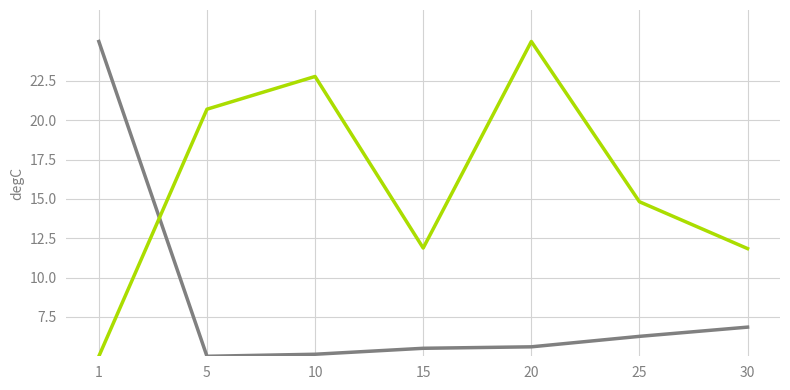

At which category is the sum across all series the highest?

20